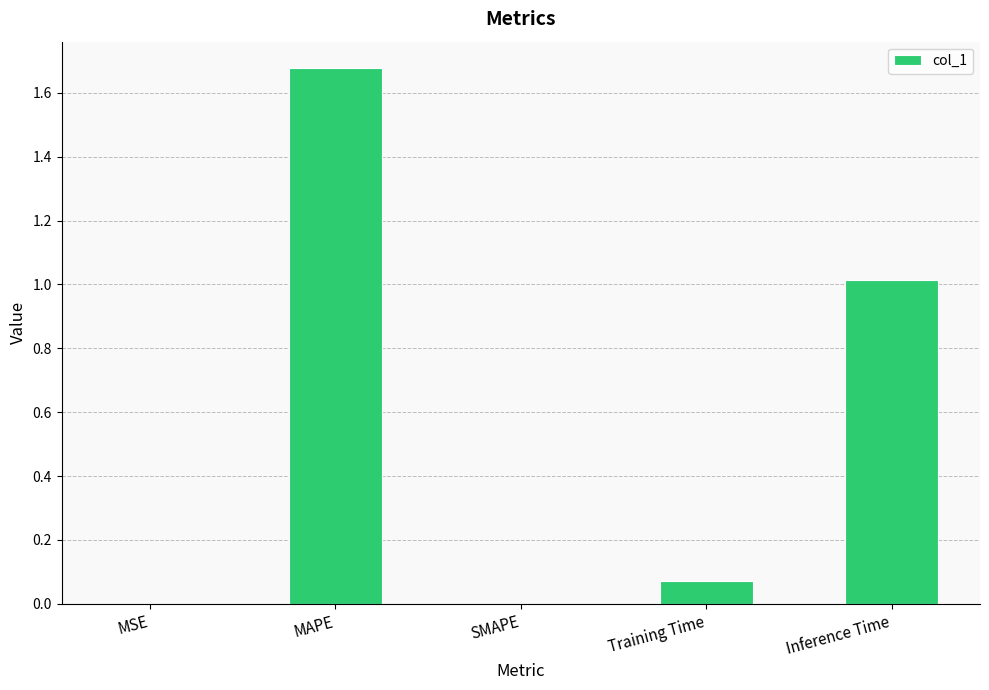

What is the change in value from SMAPE to Inference Time?

+1.0